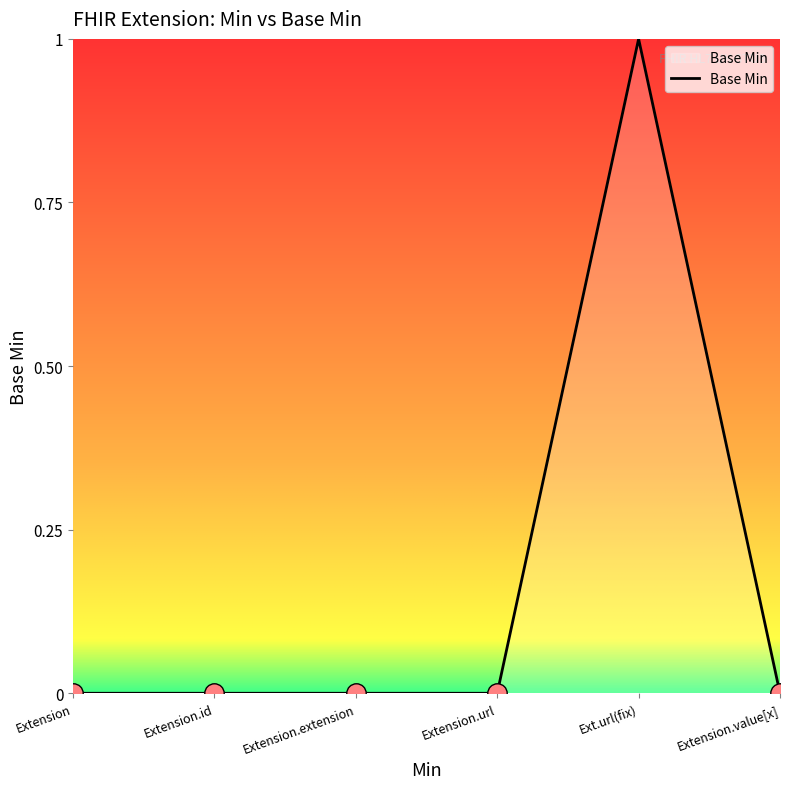

Between Extension.id and Ext.url(fix), which is larger?

Ext.url(fix)